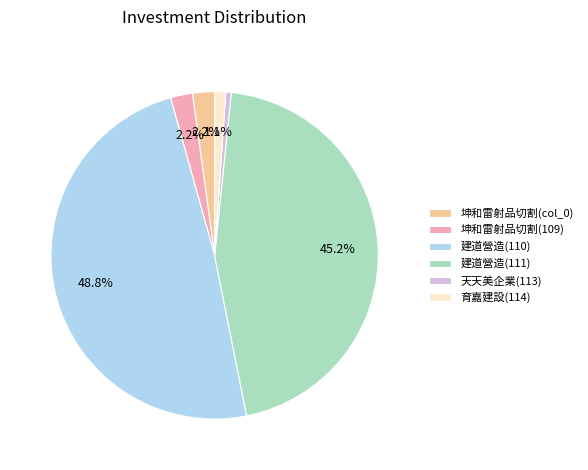

Is it true that 建道營造(110) is 57% of the pie?

False